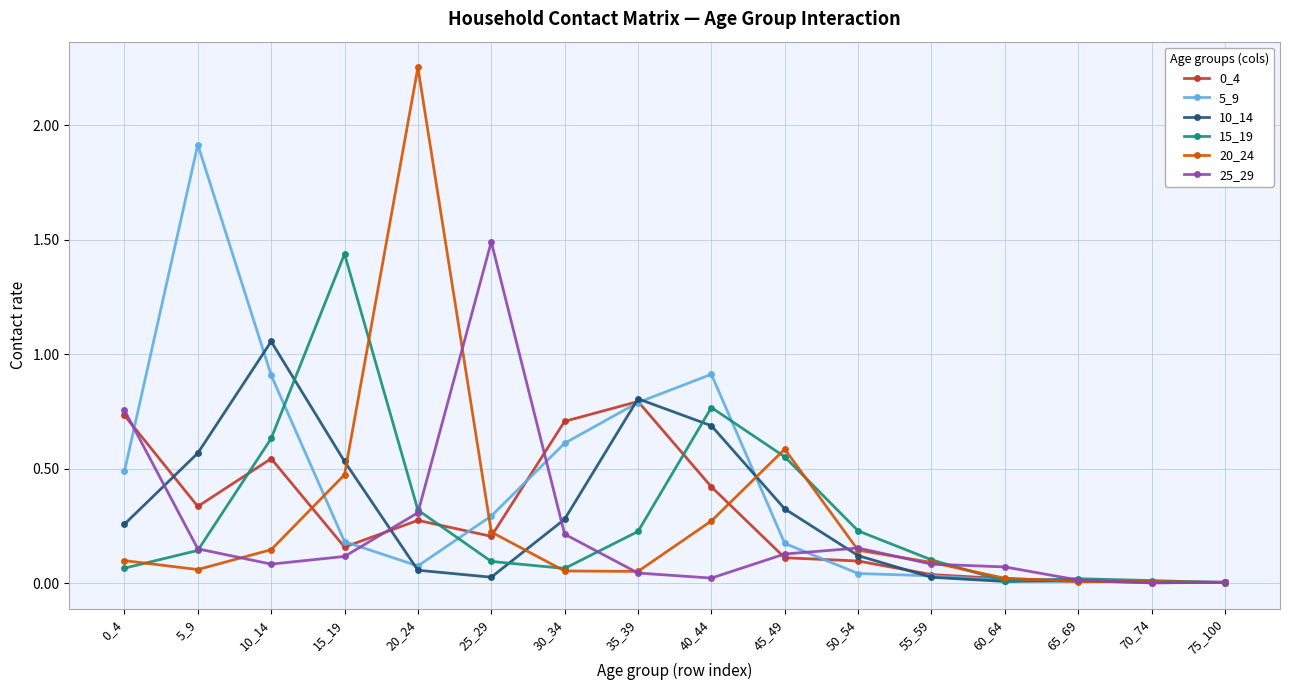

Is it true that 10_14 equals 0.1 at 0_4?

False